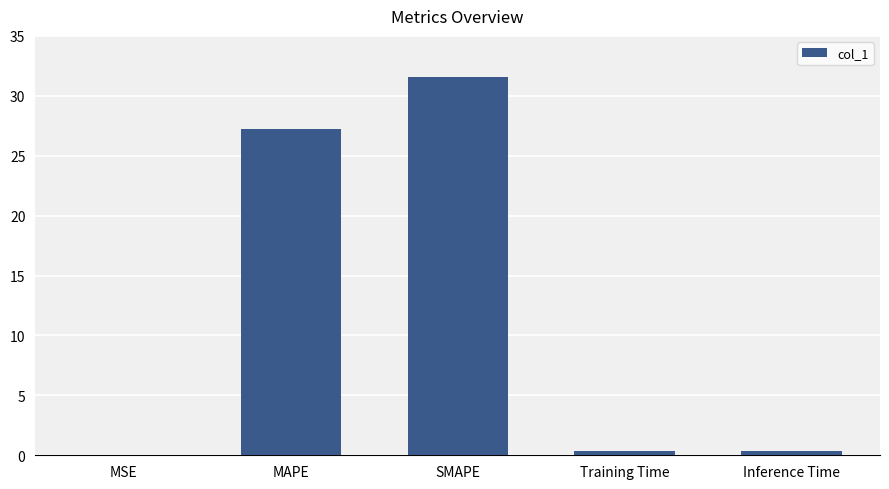

Between MSE and SMAPE, which is larger?

SMAPE